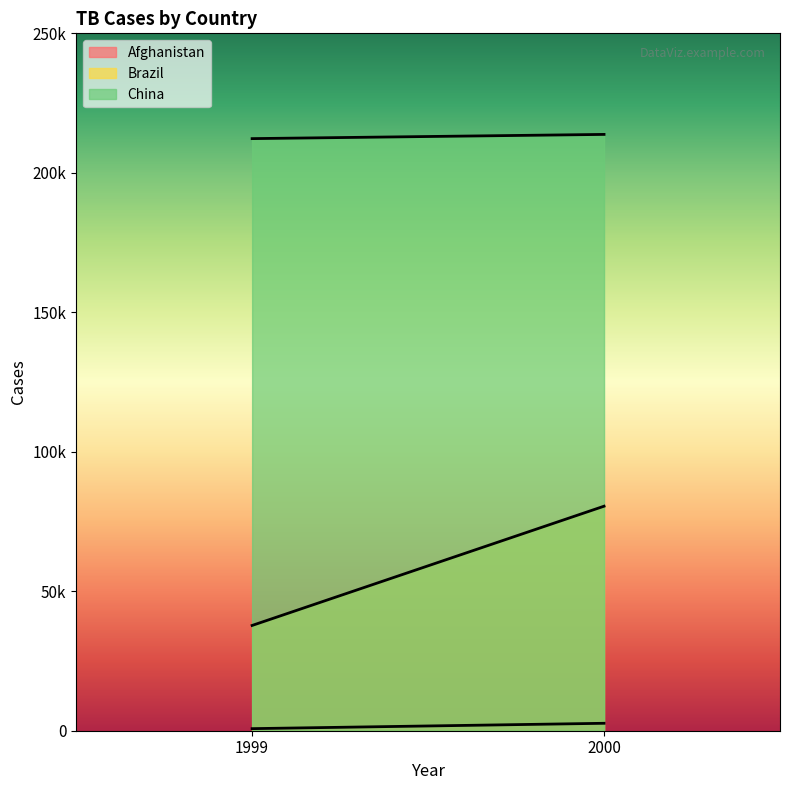

True or false: China has a value of 213766 at 2000.

True